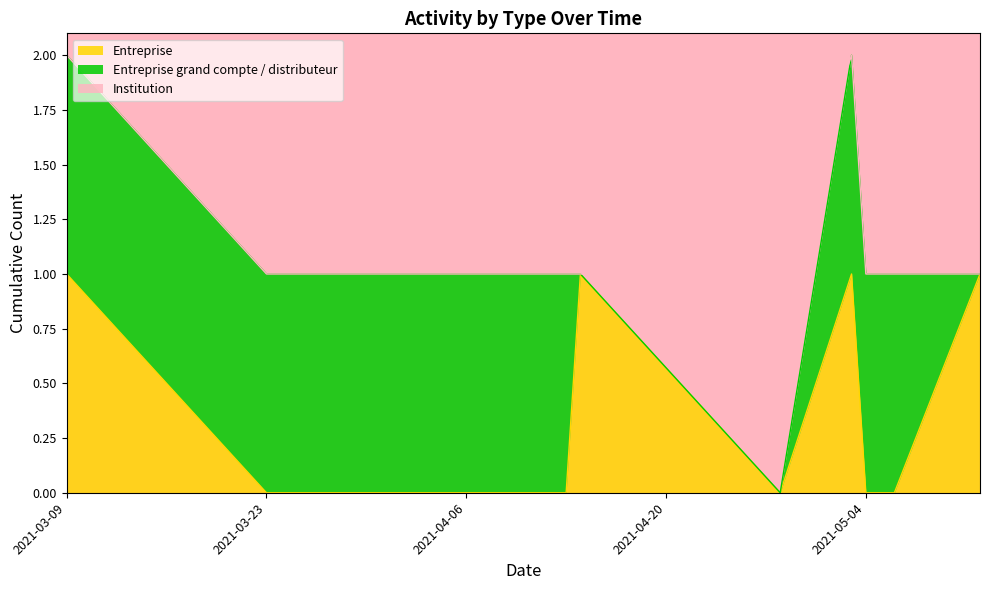

Which label corresponds to the smallest value in the chart?

2021-03-23